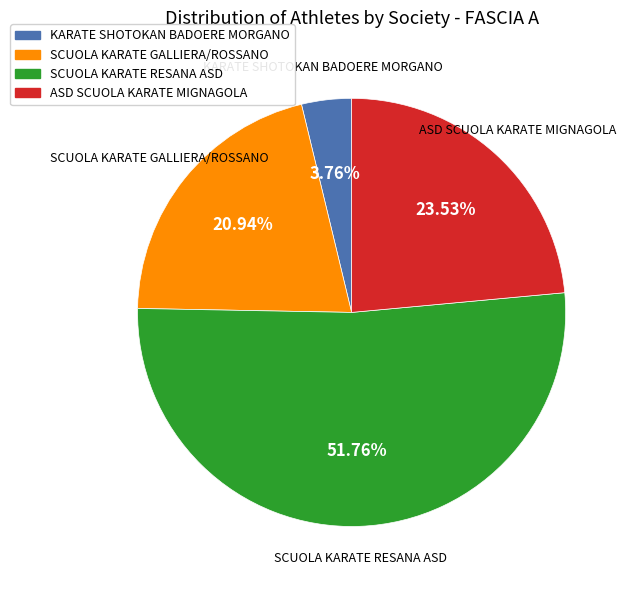

Does any single category account for the majority?

Yes